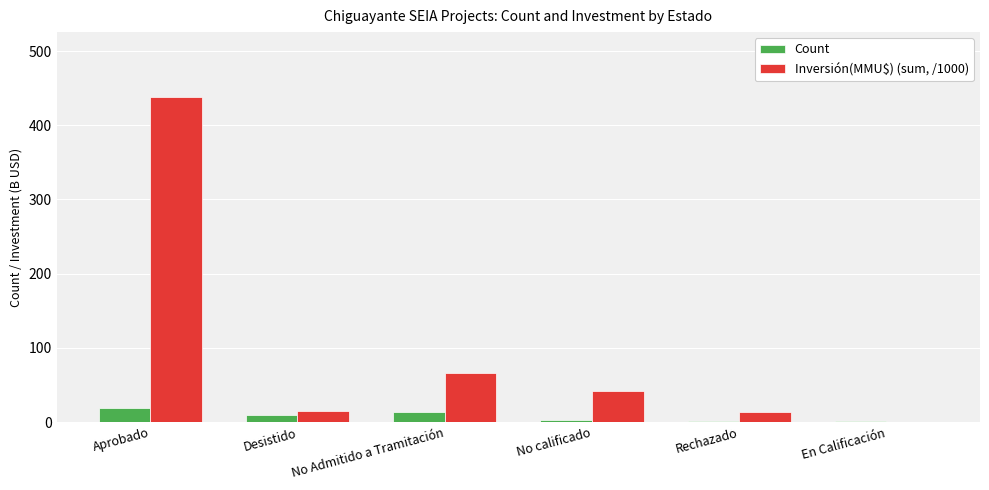

At which label is Inversión(MMU$) (sum, /1000) closest to 219?

No Admitido a Tramitación